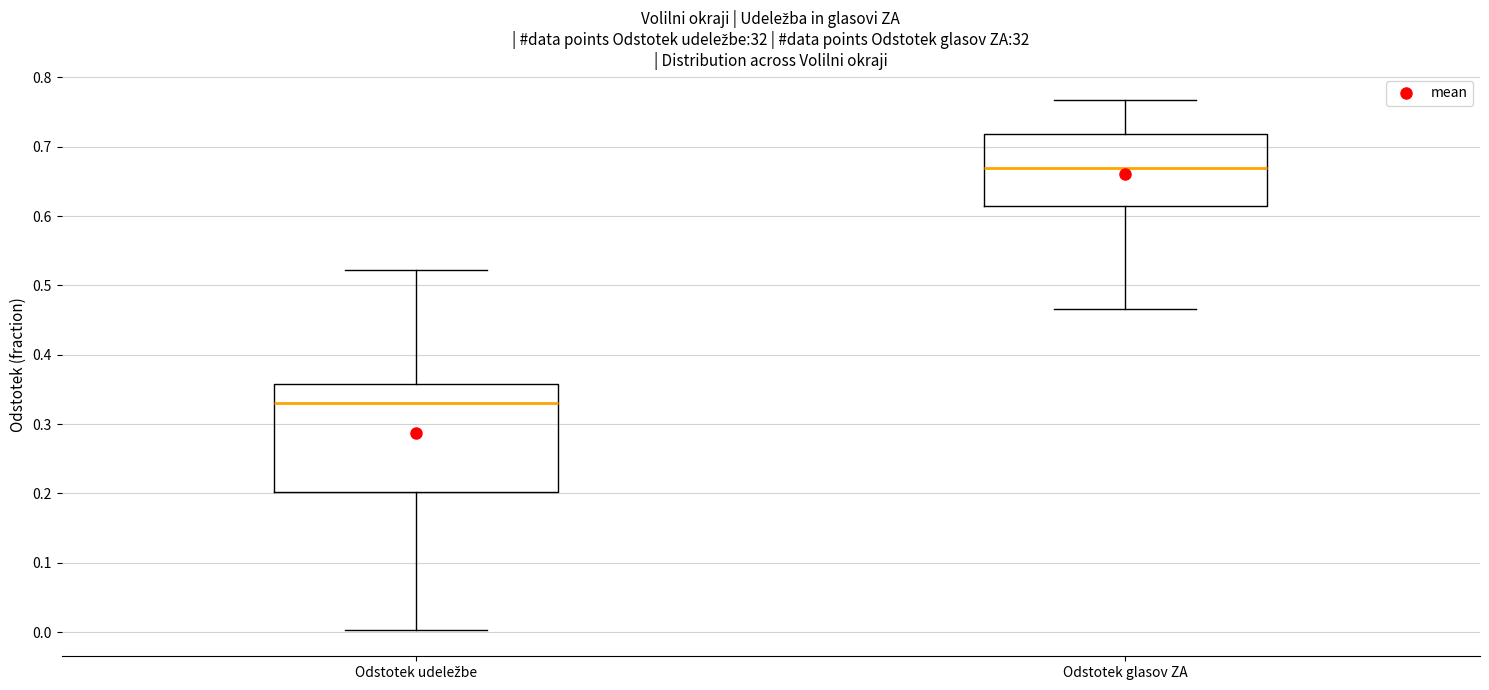

Which box's median line is the lowest?

Odstotek udeležbe